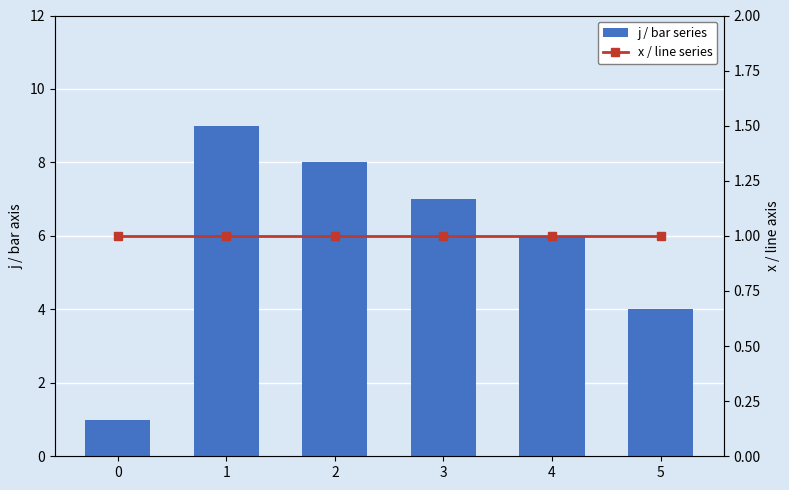

List the labels in order of x / line series value, largest first.

0, 1, 2, 3, 4, 5